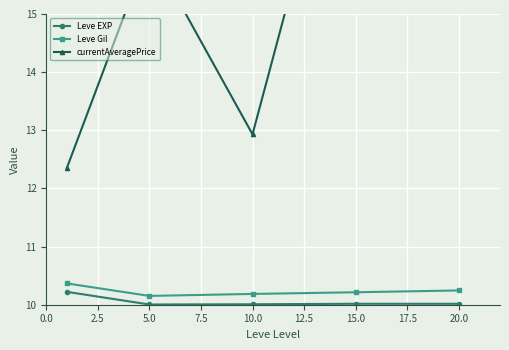

True or false: Leve Gil has more than 1 points higher than both neighbors.

False